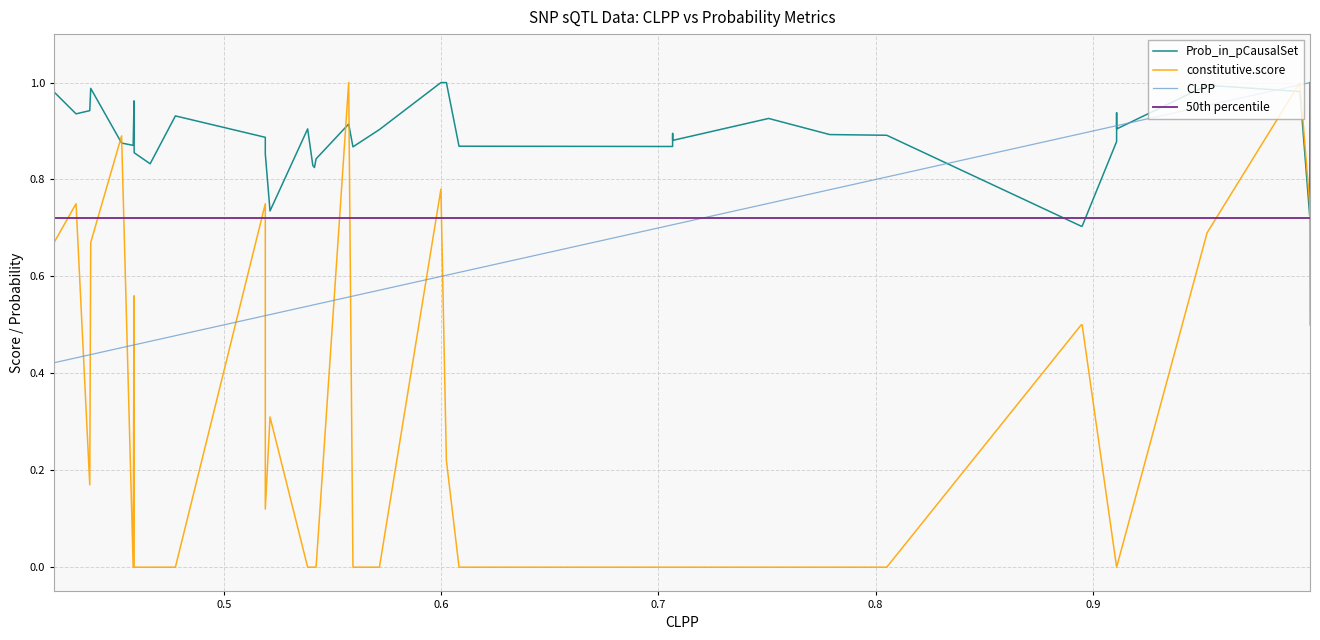

True or false: constitutive.score and 50th_percentile intersect in this chart.

True